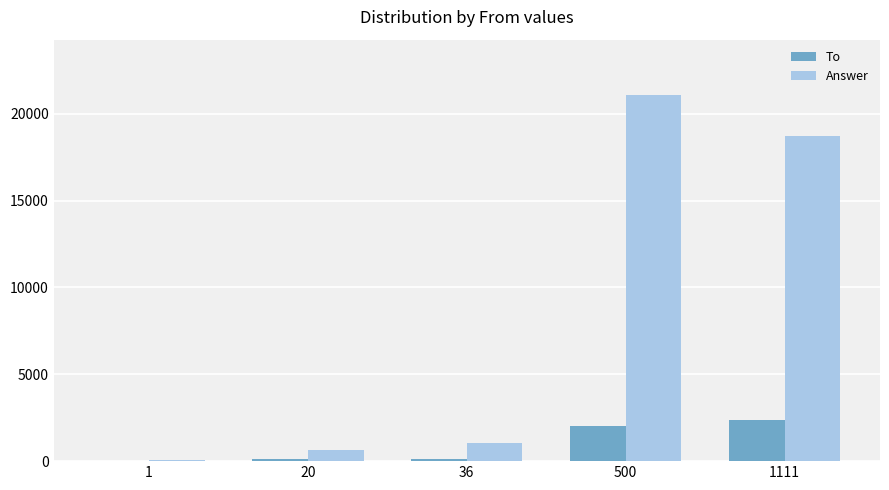

Is it true that Answer equals 14518 at 500?

False